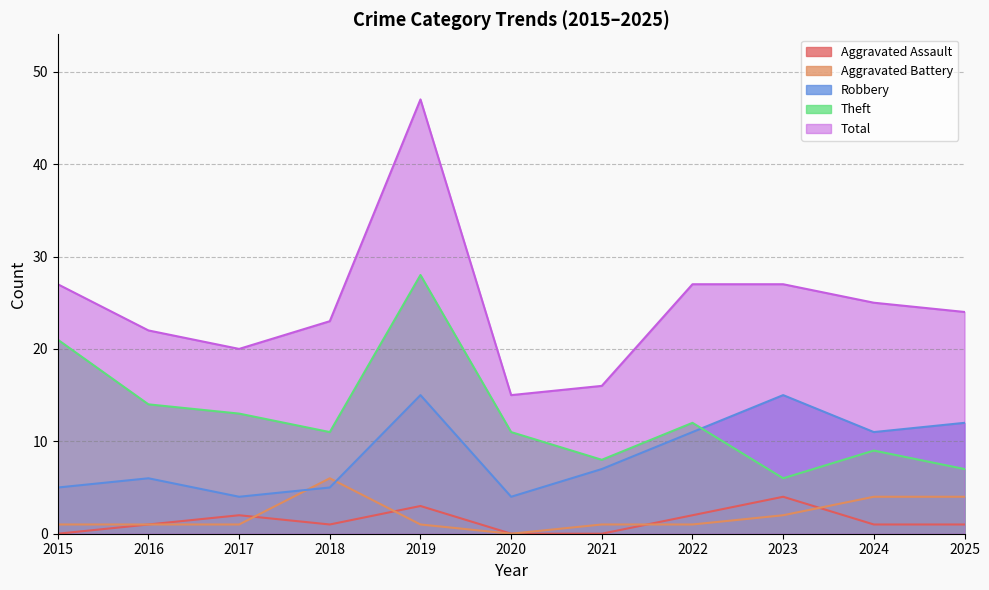

Which series ends up on top after the final intersection of Robbery and Aggravated Battery?

Robbery